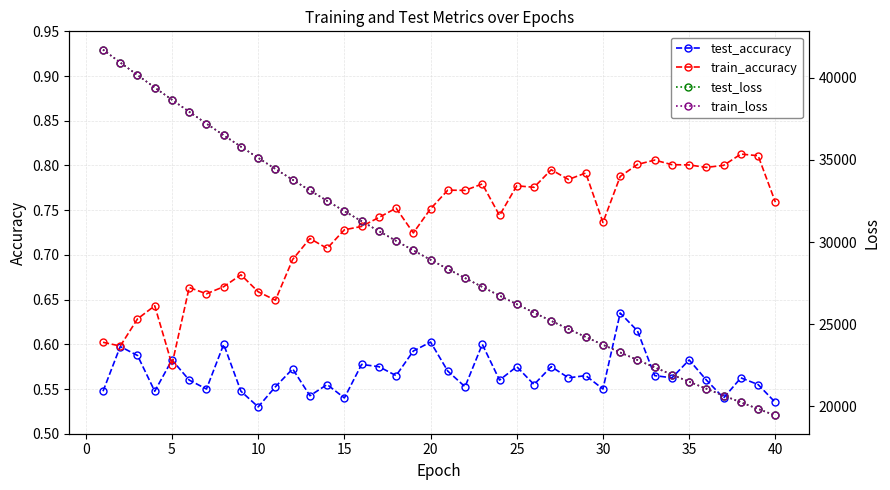

Reading right to left, what are all the values shown in this chart?

test_accuracy: 0.5	0.6	0.6	0.5	0.6	0.6	0.6	0.6	0.6	0.6	0.5	0.6	0.6	0.6	0.6	0.6	0.6	0.6	0.6	0.6	0.6	0.6	0.6	0.6	0.6	0.5	0.6	0.5	0.6	0.6	0.5	0.5	0.6	0.6	0.6	0.6	0.5	0.6	0.6	0.5
train_accuracy: 0.8	0.8	0.8	0.8	0.8	0.8	0.8	0.8	0.8	0.8	0.7	0.8	0.8	0.8	0.8	0.8	0.7	0.8	0.8	0.8	0.8	0.7	0.8	0.7	0.7	0.7	0.7	0.7	0.7	0.6	0.7	0.7	0.7	0.7	0.7	0.6	0.6	0.6	0.6	0.6
test_loss: 19451.3	19845.9	20247.9	20658.0	21075.7	21500.9	21934.2	22375.7	22825.9	23284.1	23752.0	24226.6	24711.0	25204.4	25707.8	26219.5	26740.8	27271.7	27813.3	28363.5	28925.0	29496.4	30078.0	30669.7	31272.5	31886.7	32512.0	33147.5	33794.4	34454.5	35128.3	35809.7	36503.4	37211.8	37931.9	38663.9	39407.4	40166.9	40929.8	41715.8
train_loss: 19449.7	19844.2	20246.4	20656.3	21073.8	21499.1	21932.4	22374.0	22824.0	23282.3	23749.8	24224.7	24709.1	25202.5	25705.4	26217.3	26739.0	27269.7	27810.8	28361.4	28922.5	29494.2	30075.2	30667.3	31270.3	31884.4	32509.3	33144.9	33792.2	34452.2	35124.9	35807.2	36501.6	37210.0	37930.4	38664.1	39406.4	40165.9	40929.6	41712.6